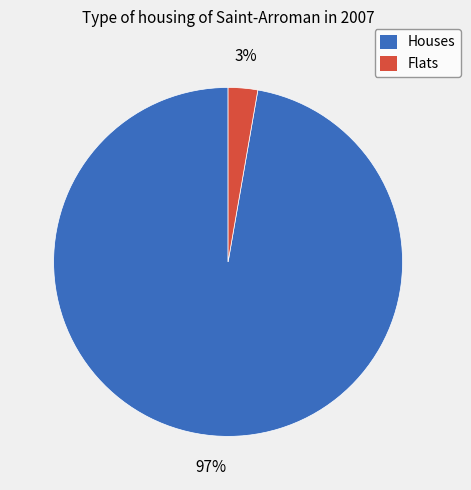

To the nearest percent, what is the average slice percentage?

50%